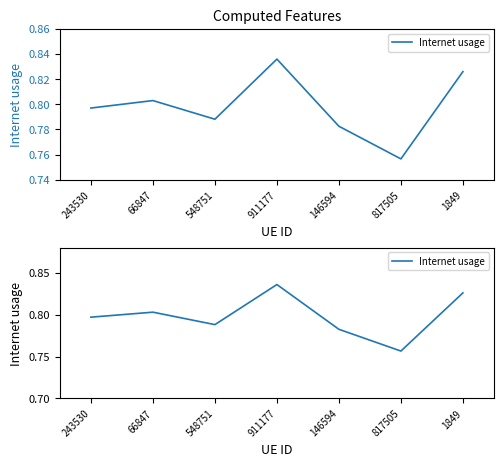

Reading left to right, extract all data points from this chart.

243530=0.8	66847=0.8	548751=0.8	911177=0.8	146594=0.8	817505=0.8	1849=0.8